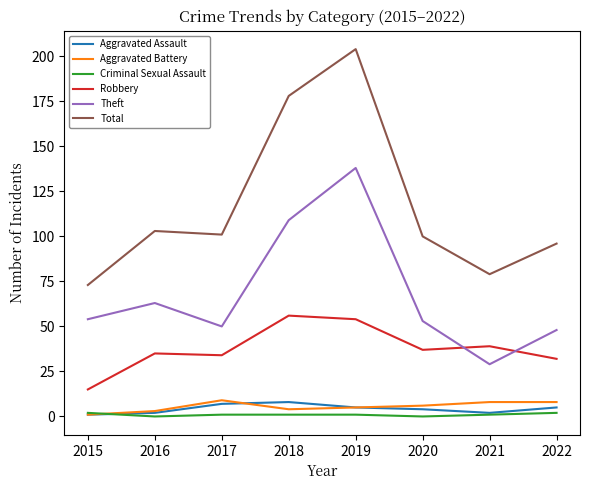

True or false: Theft has a value of 63 at 2016.

True